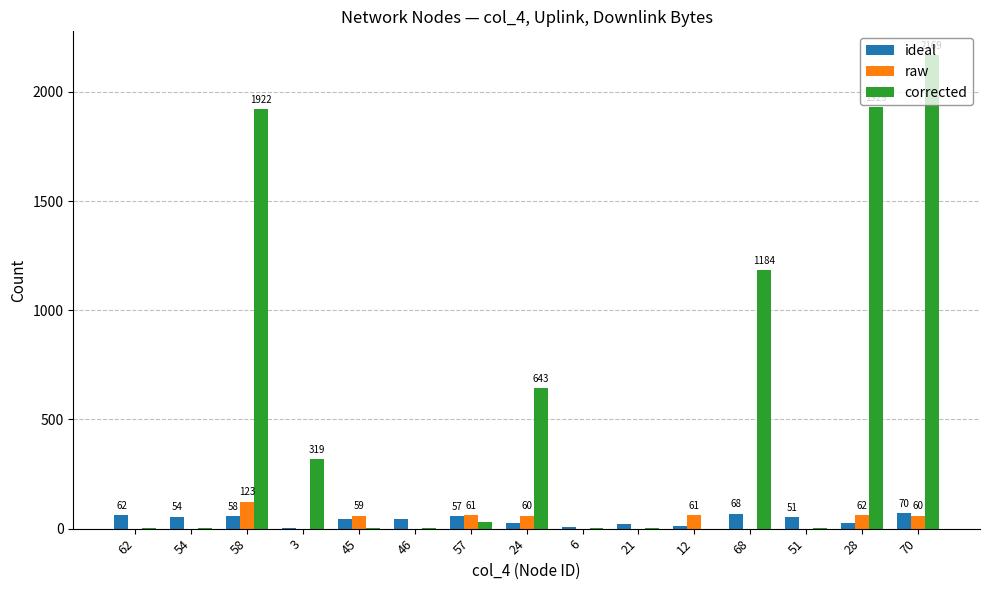

How many groups of bars are there?

15